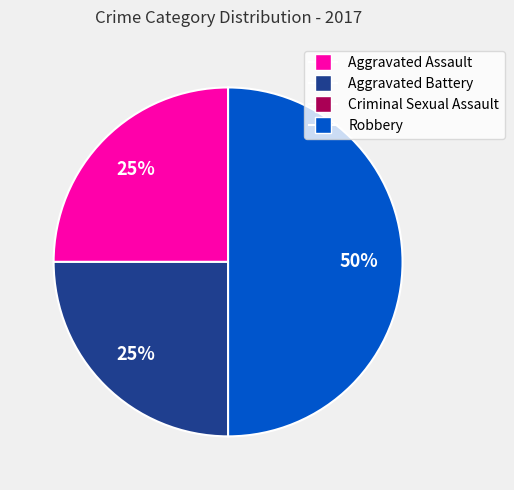

To the nearest percent, what is the difference between the Robbery and Aggravated Battery slice percentages?

25%